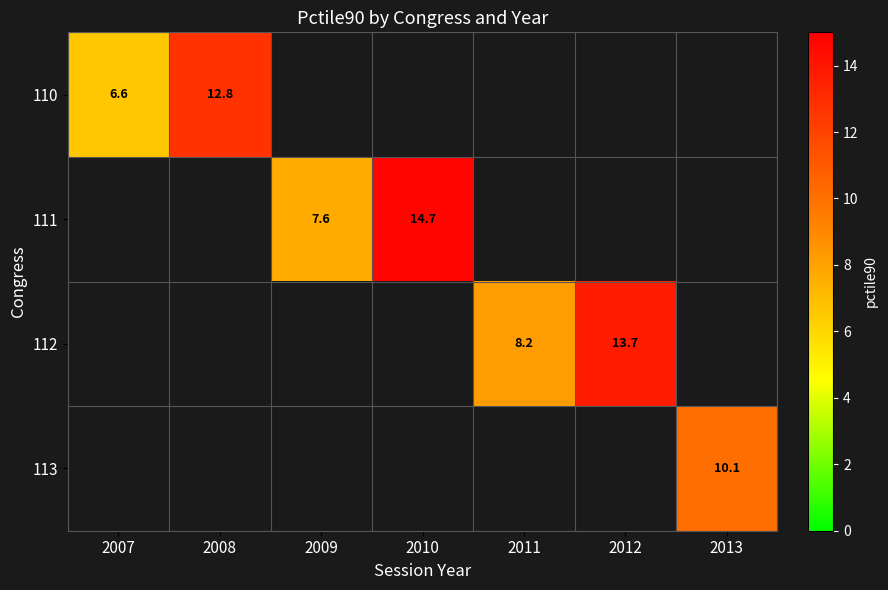

At how many categories does at least one series exceed 10?

4